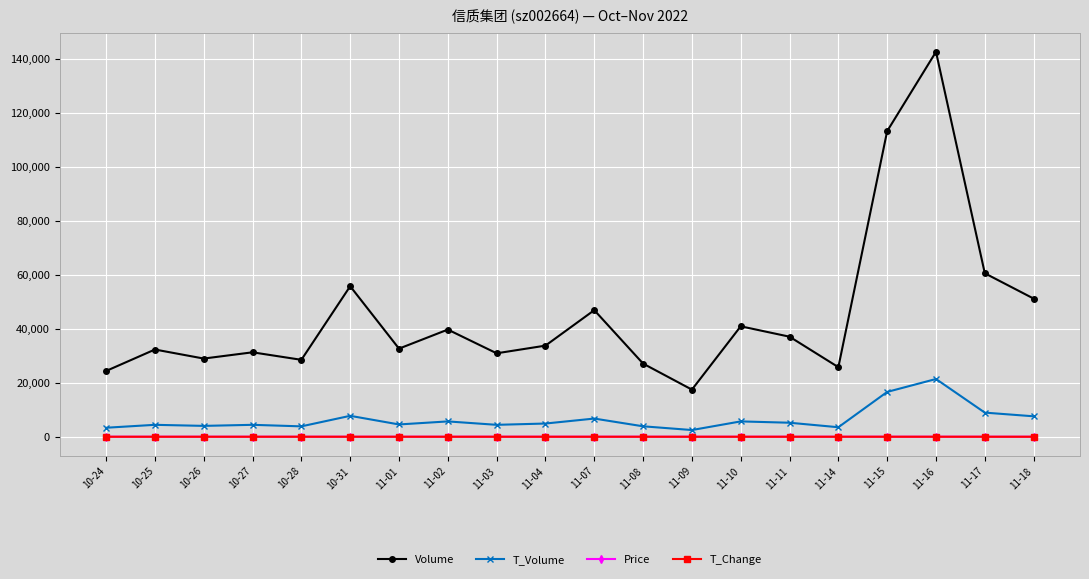

At how many categories does at least one series exceed 22140?

19